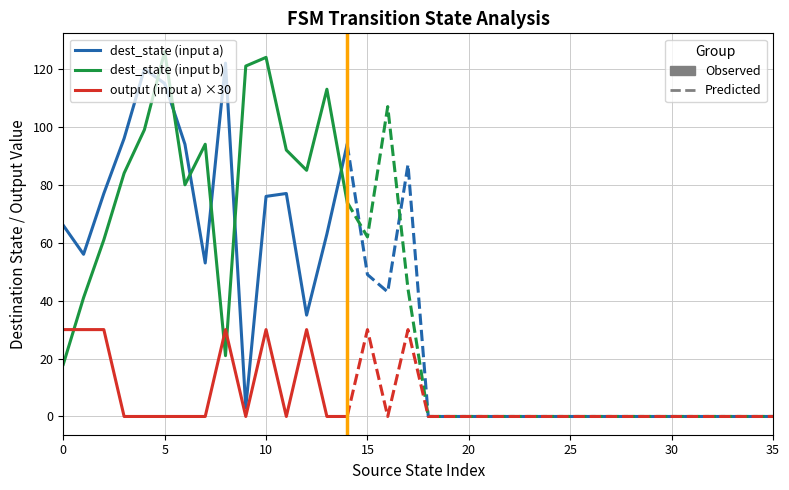

What is the maximum value for dest_state (input b)?

126